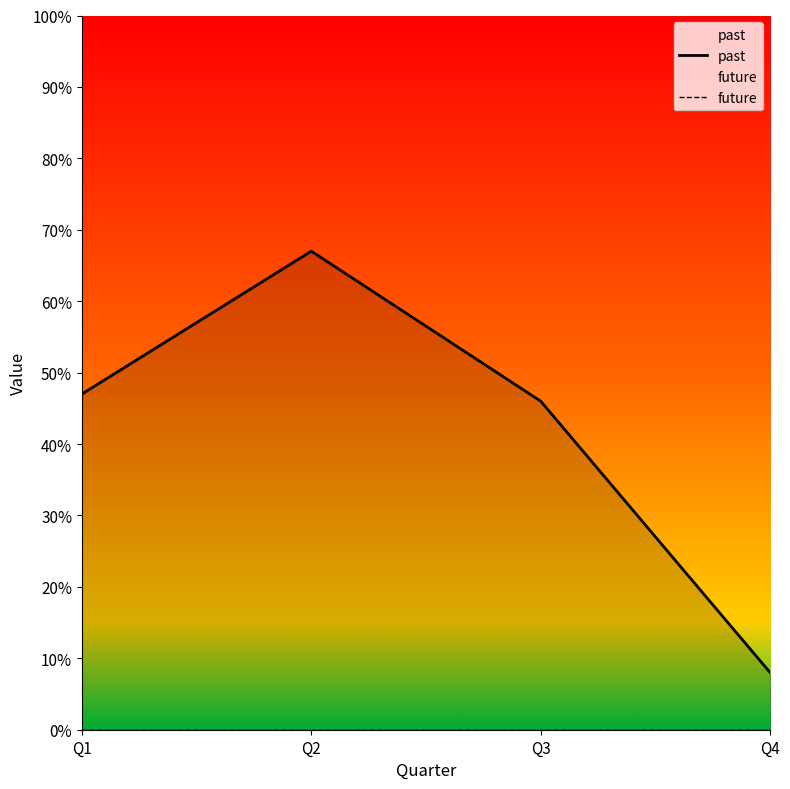

How many lines are shown in the chart?

2